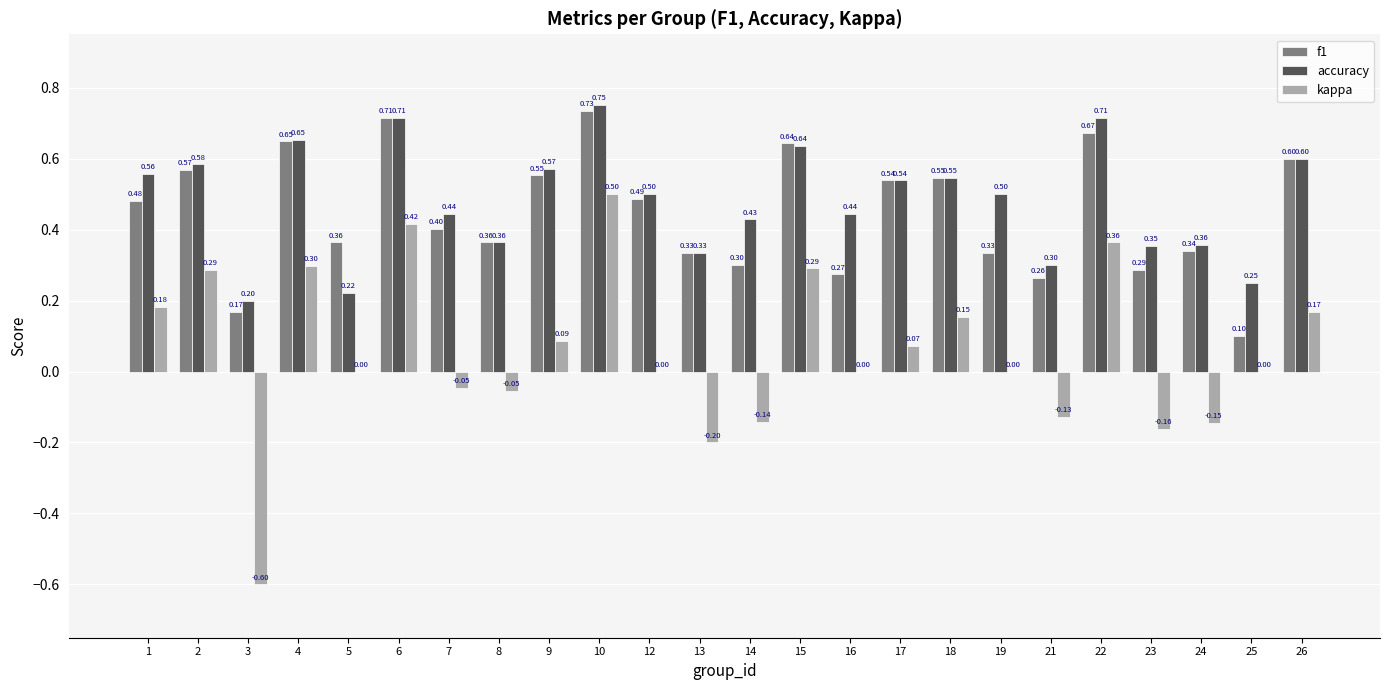

Count the number of categories in the chart.

24